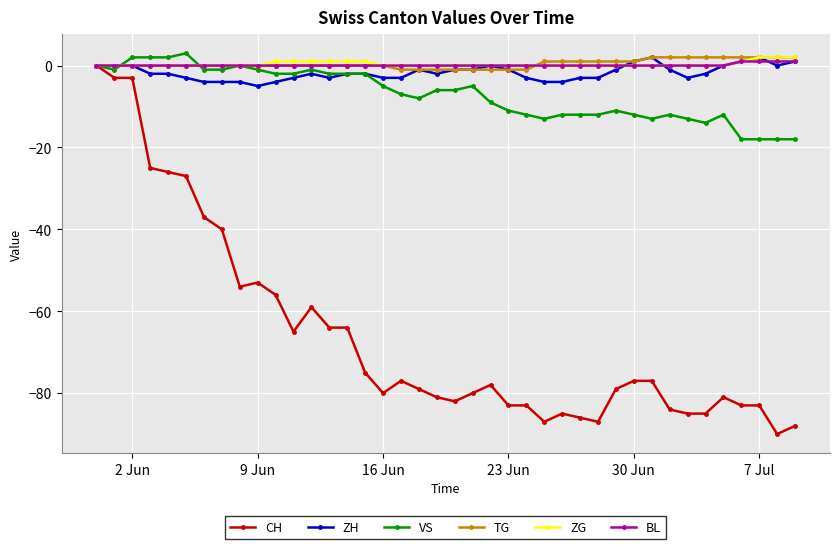

What is the minimum value shown in the chart?

-90